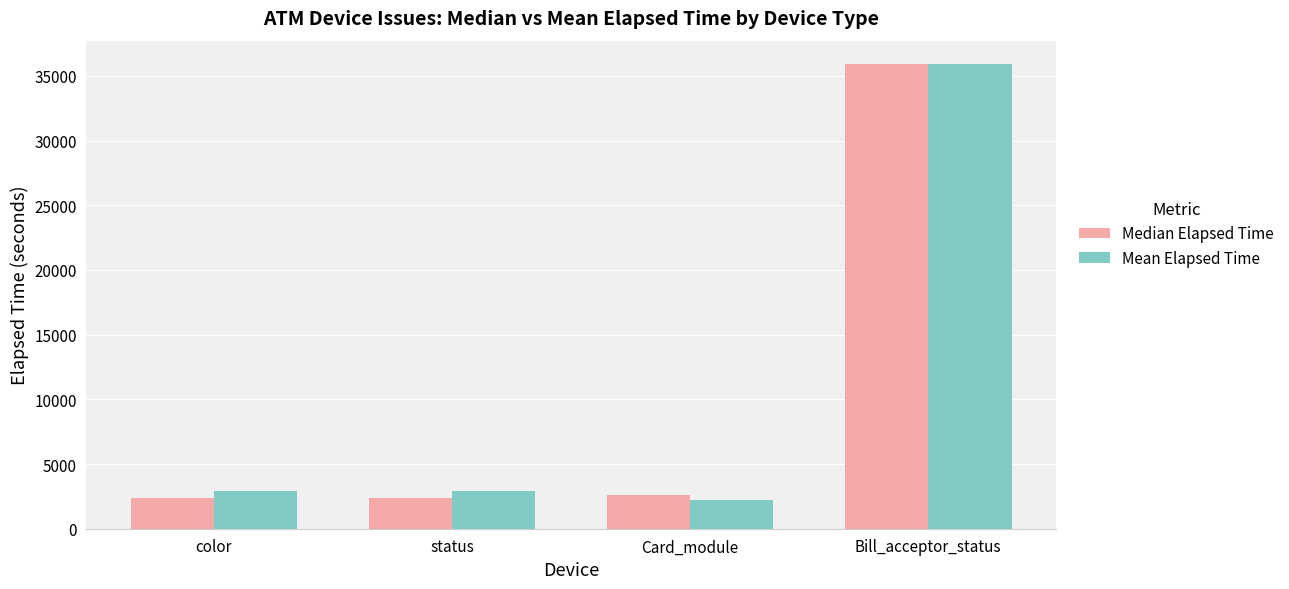

What is the difference between the maximum and minimum values in the Mean Elapsed Time series?

33667.0